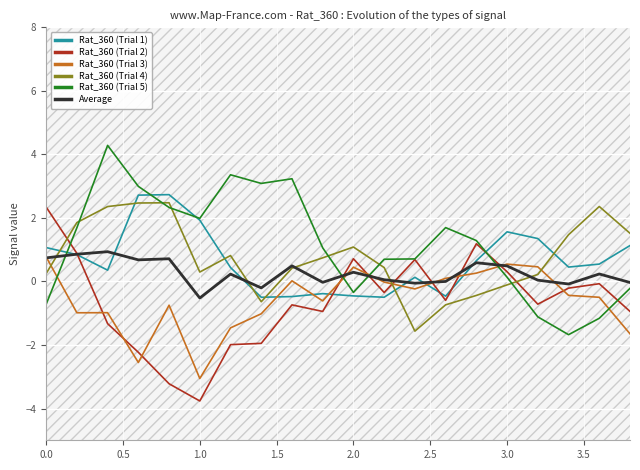

True or false: Rat_360 (Trial 1) has a value of 1.6 at 3.0.

True